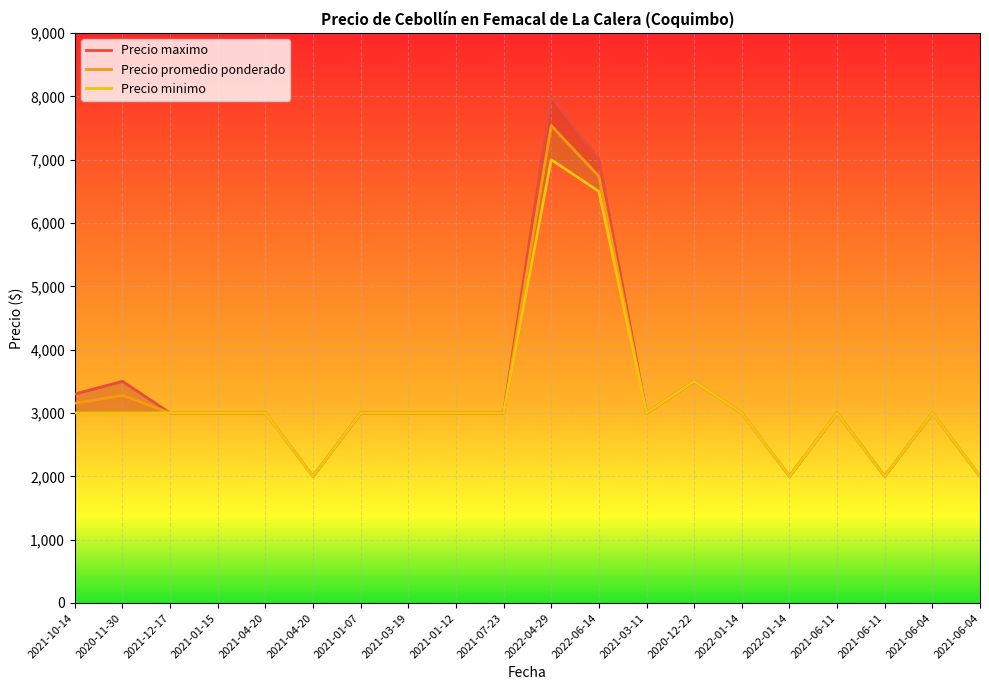

Rank the series by their maximum value, from highest to lowest.

Precio maximo, Precio promedio ponderado, Precio minimo